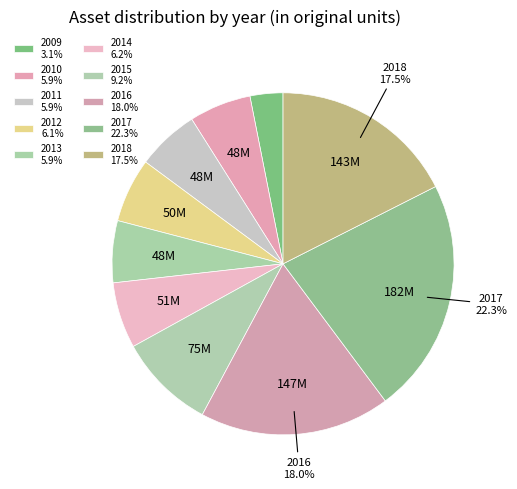

What percentage is the 2016 slice, to the nearest percent?

18%